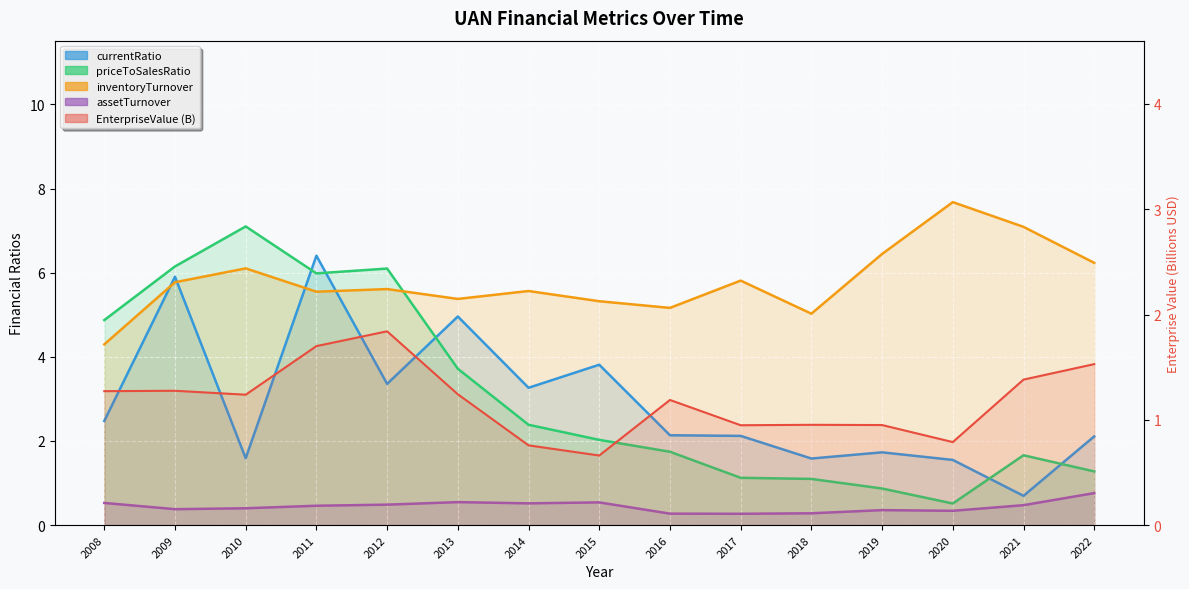

Reading left to right, what are all the values shown in this chart?

EnterpriseValue: 1.3	1.3	1.2	1.7	1.8	1.2	0.8	0.7	1.2	0.9	1.0	1.0	0.8	1.4	1.5
currentRatio: 2.5	5.9	1.6	6.4	3.4	5.0	3.3	3.8	2.1	2.1	1.6	1.7	1.5	0.7	2.1
priceToSalesRatio: 4.9	6.1	7.1	6.0	6.1	3.7	2.4	2.0	1.7	1.1	1.1	0.9	0.5	1.7	1.3
inventoryTurnover: 4.3	5.8	6.1	5.5	5.6	5.4	5.6	5.3	5.2	5.8	5.0	6.4	7.7	7.1	6.2
assetTurnover: 0.5	0.4	0.4	0.5	0.5	0.5	0.5	0.5	0.3	0.3	0.3	0.4	0.3	0.5	0.8